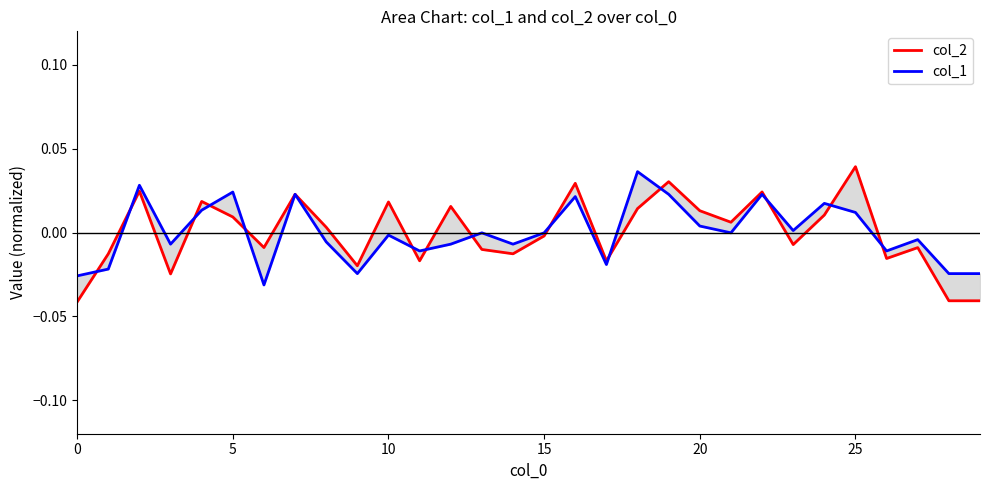

Between 23 and 22, which is larger?

22